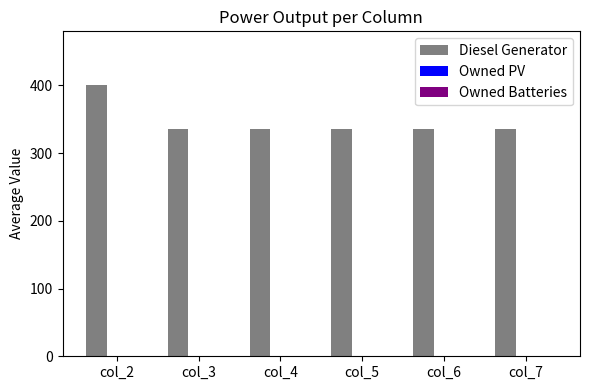

Reading left to right, what are all the values shown in this chart?

400	336	336	336	336	336